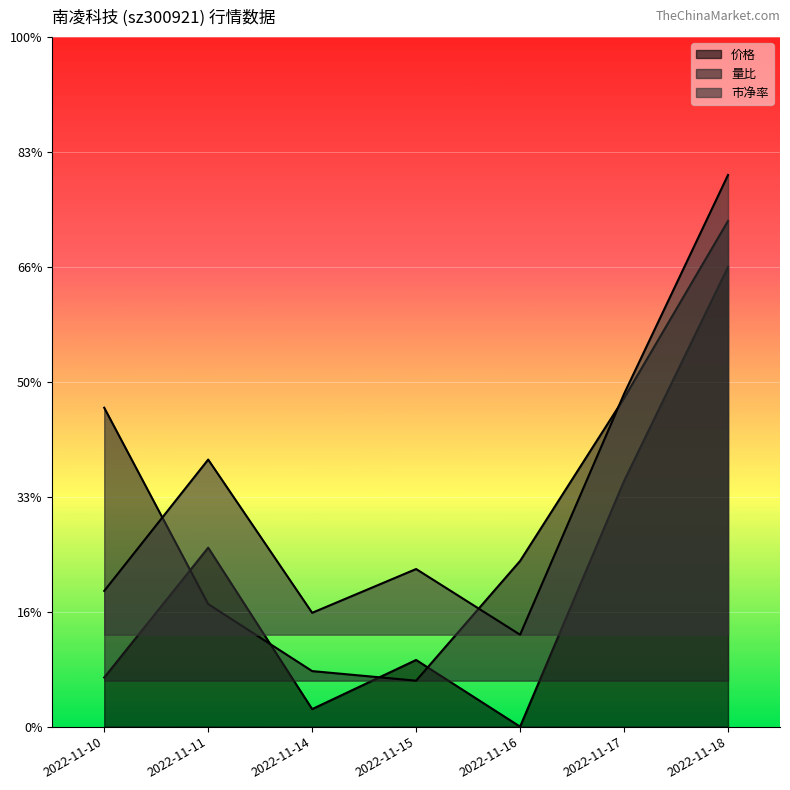

Does the chart display data point markers on the line(s)?

No